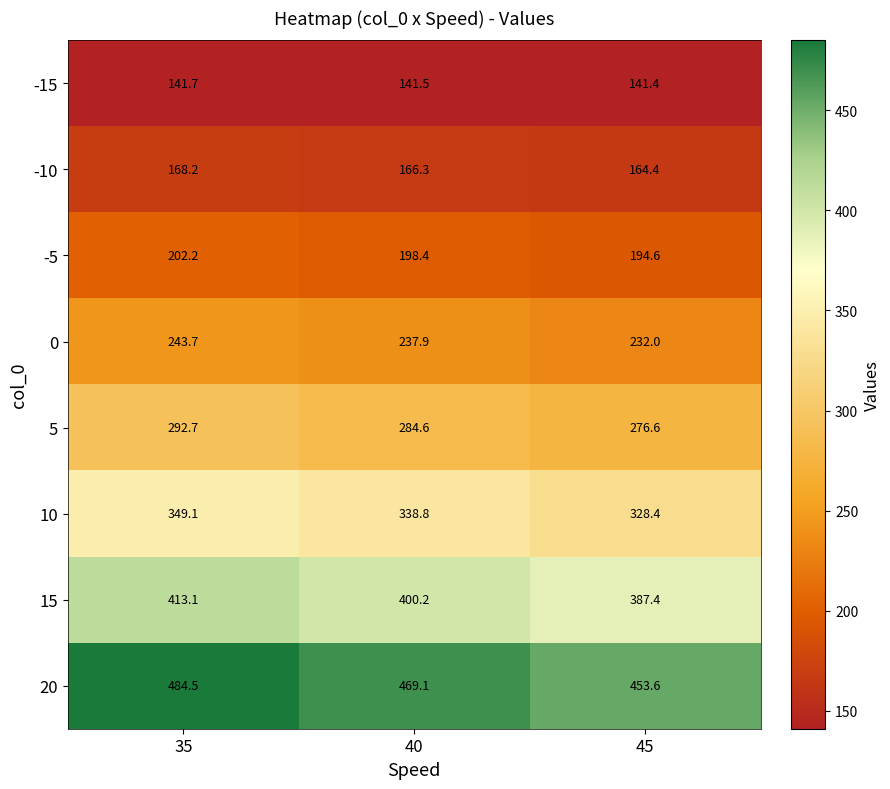

What is the difference between the highest and lowest values at 35?

342.8